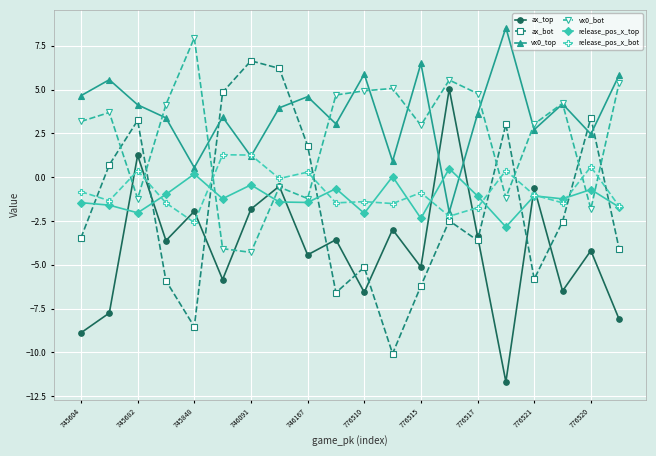

What is the value of the release_pos_x_top point at the 1st from the left?

-1.5